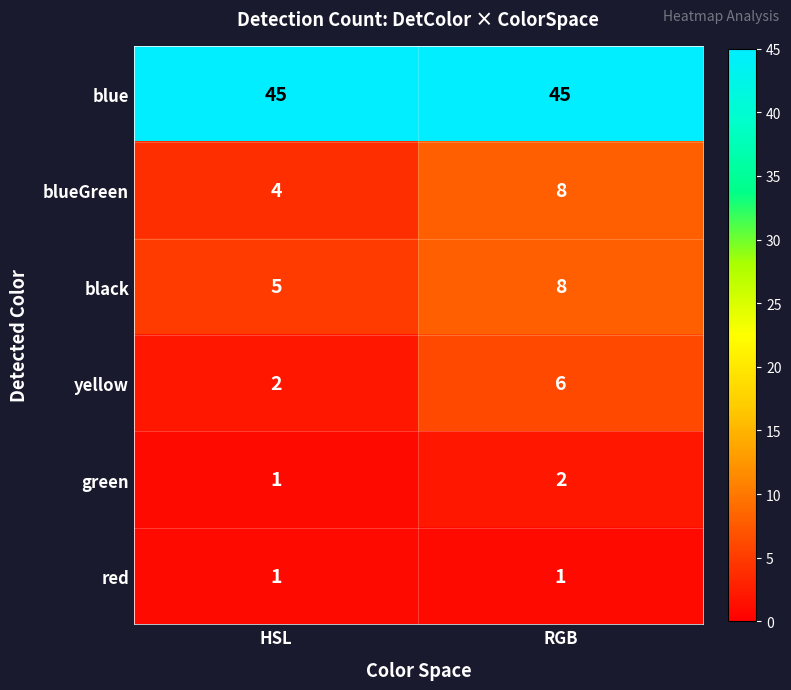

What is the greatest value displayed?

45